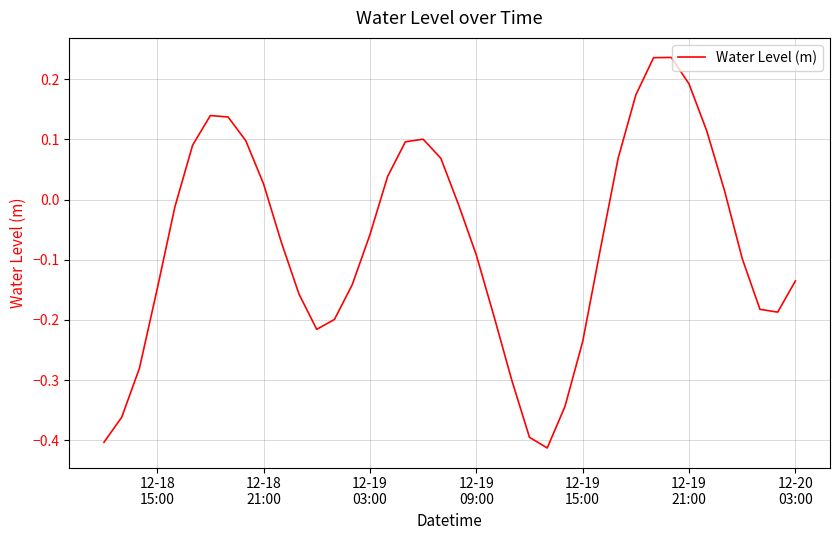

What is the difference between the maximum and minimum values?

0.6